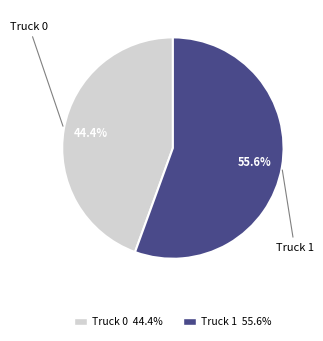

Which category has the biggest portion of the pie?

Truck 1